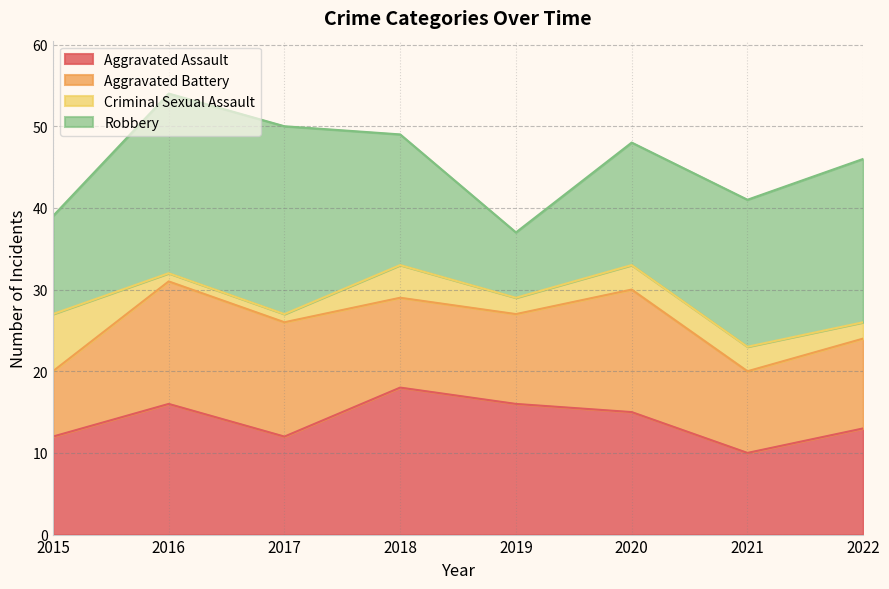

Reading right to left, transcribe all the data shown in this chart.

Aggravated Assault: 2022=13	2021=10	2020=15	2019=16	2018=18	2017=12	2016=16	2015=12
Aggravated Battery: 2022=11	2021=10	2020=15	2019=11	2018=11	2017=14	2016=15	2015=8
Criminal Sexual Assault: 2022=2	2021=3	2020=3	2019=2	2018=4	2017=1	2016=1	2015=7
Robbery: 2022=20	2021=18	2020=15	2019=8	2018=16	2017=23	2016=22	2015=12